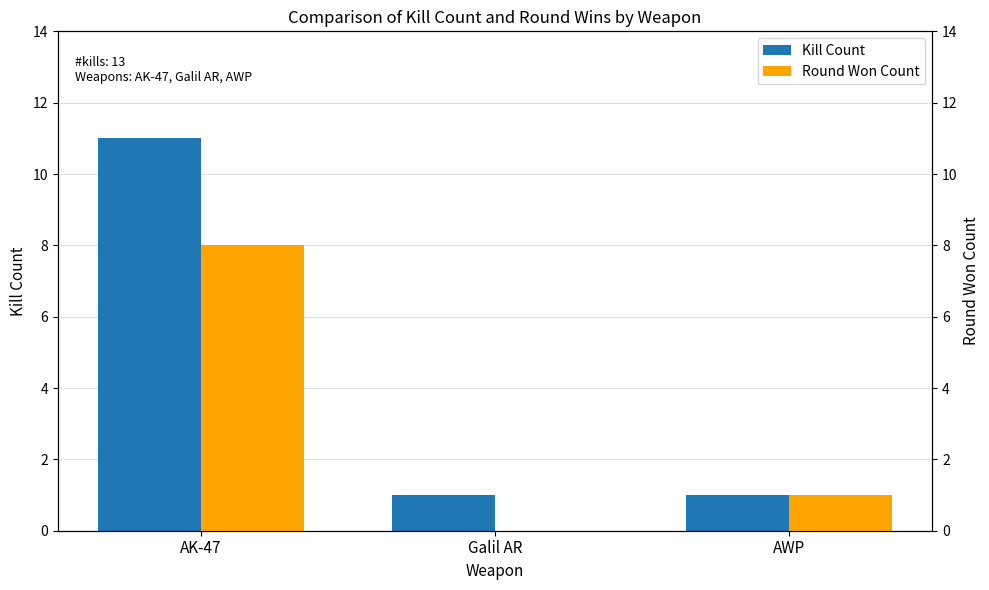

How many data points in Round Won Count are less than 1?

1